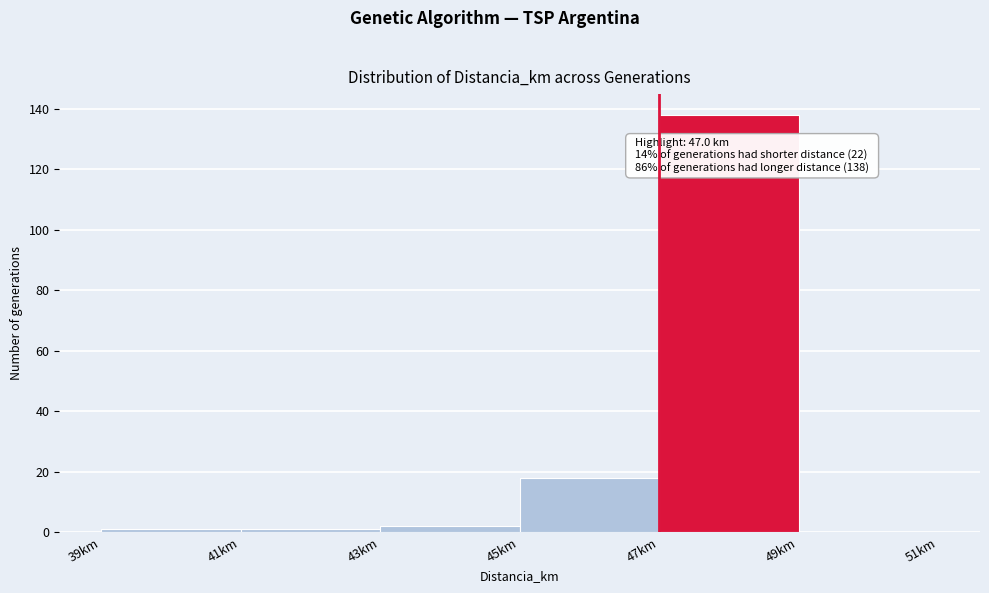

Which range on the x-axis has the tallest bar?

47 to 49